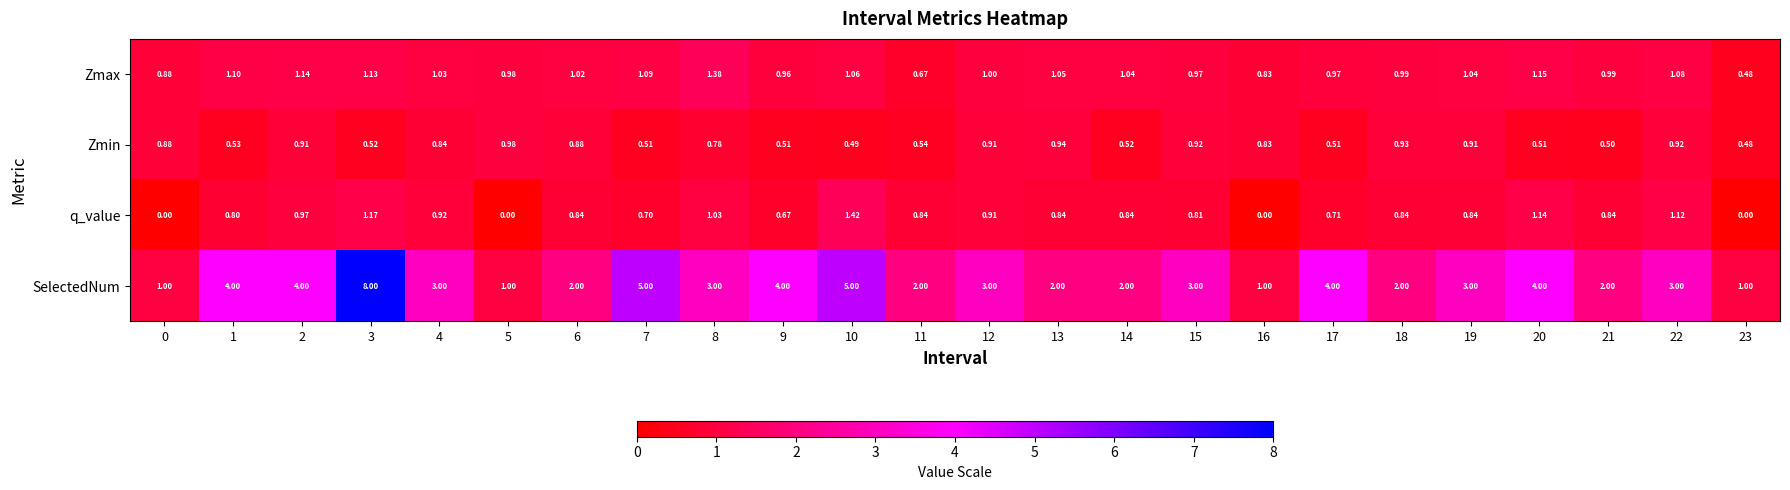

Which series has the largest range (max minus min)?

SelectedNum